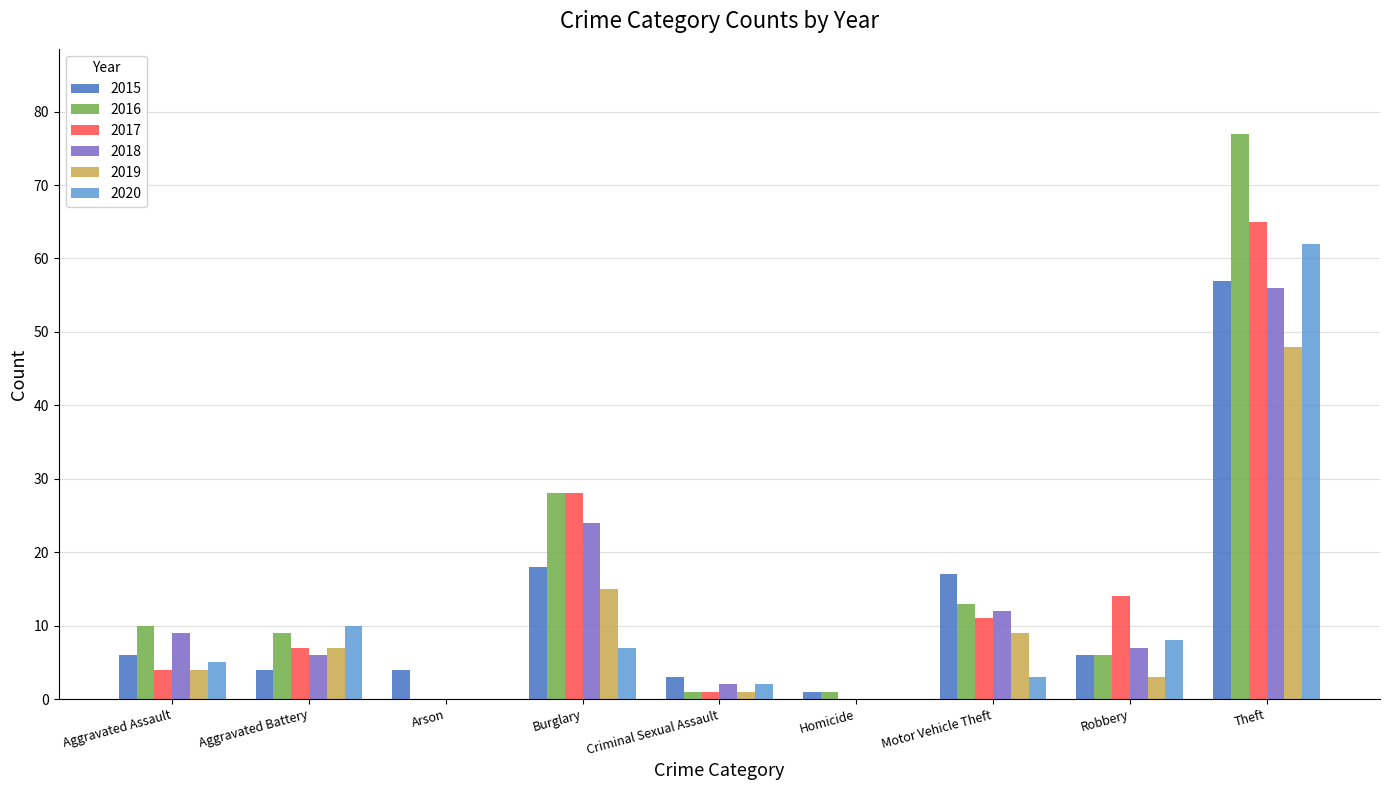

What is the highest value of the 2018 series?

56